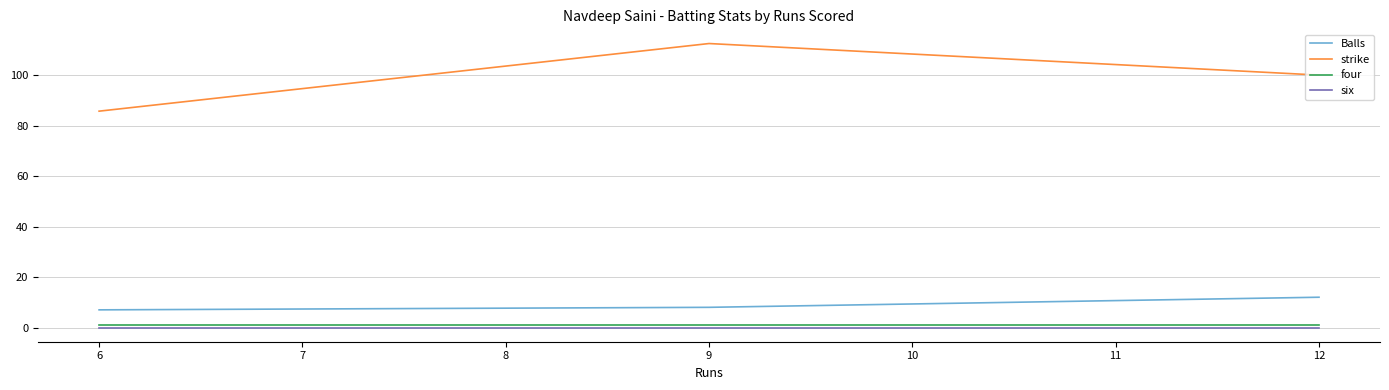

What is the value of the four point at the 1st from the left?

1.0